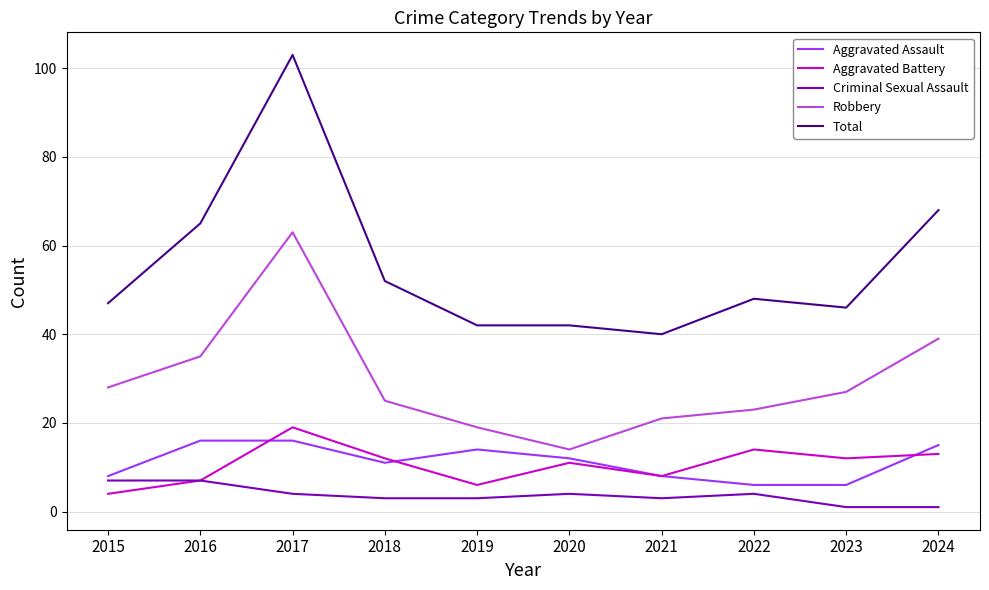

Between 2023 and 2024, which series saw the biggest shift?

Total